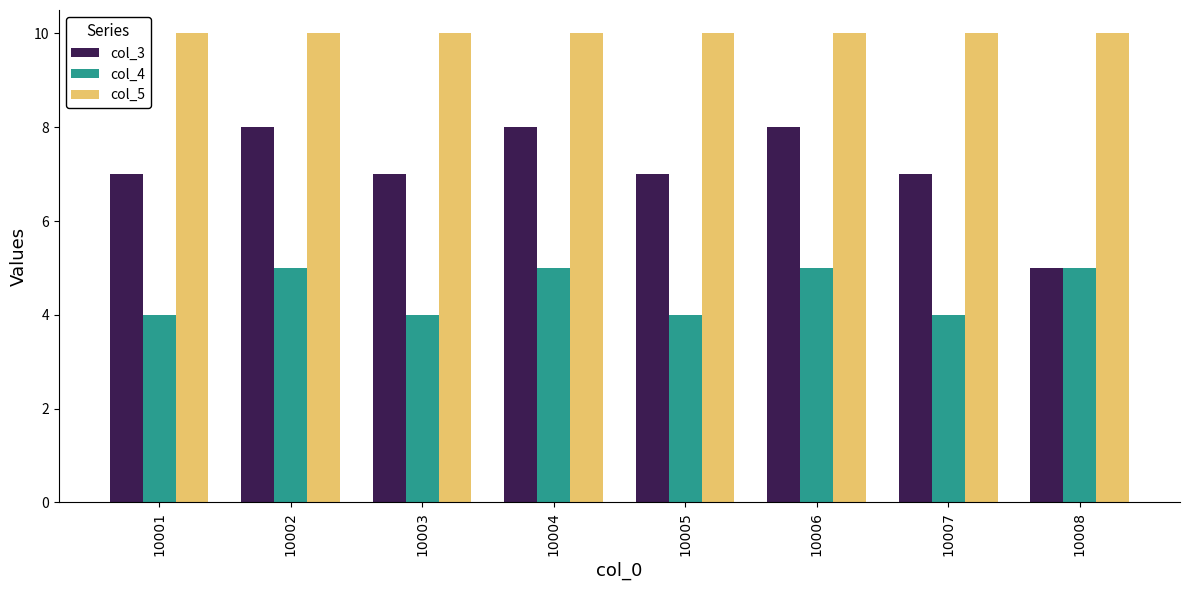

Reading left to right, list all the values displayed in this chart.

col_3: 7	8	7	8	7	8	7	5
col_4: 4	5	4	5	4	5	4	5
col_5: 10	10	10	10	10	10	10	10